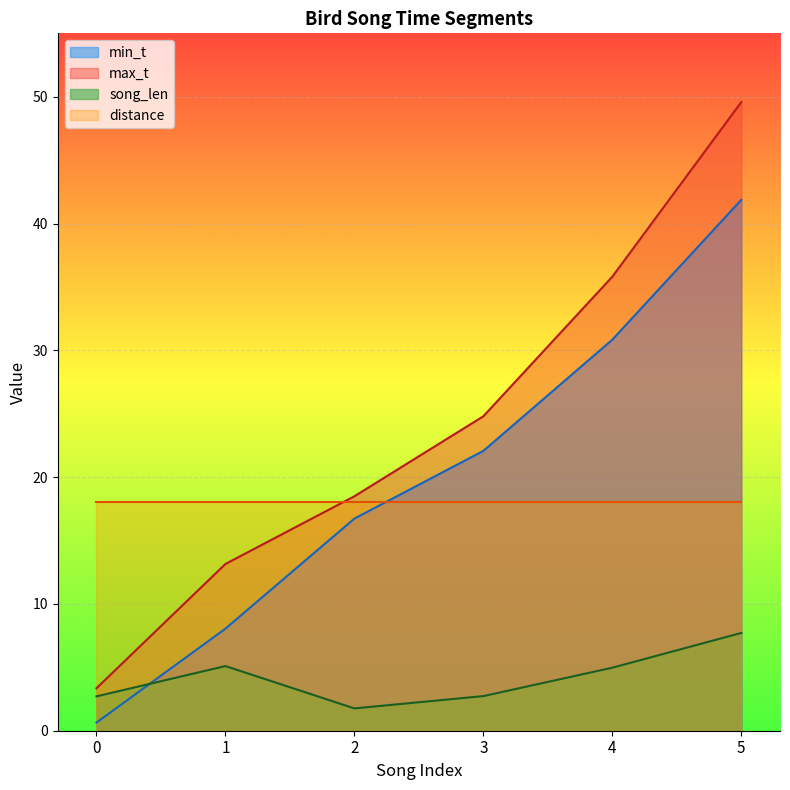

What is the value of the song_len point at the 2nd from the left?

5.1